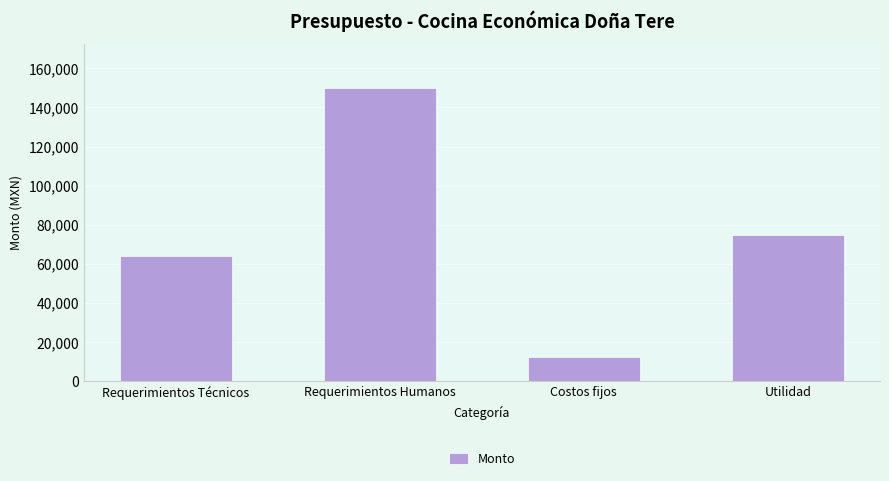

The value at Requerimientos Humanos is 150000.0. True or false?

True